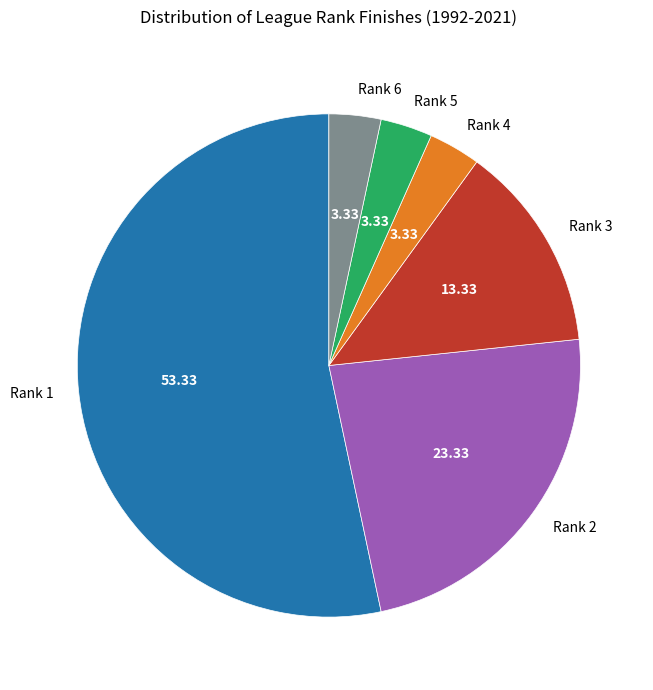

What is the ratio of the value at Rank 3 to the value at Rank 2?

0.6